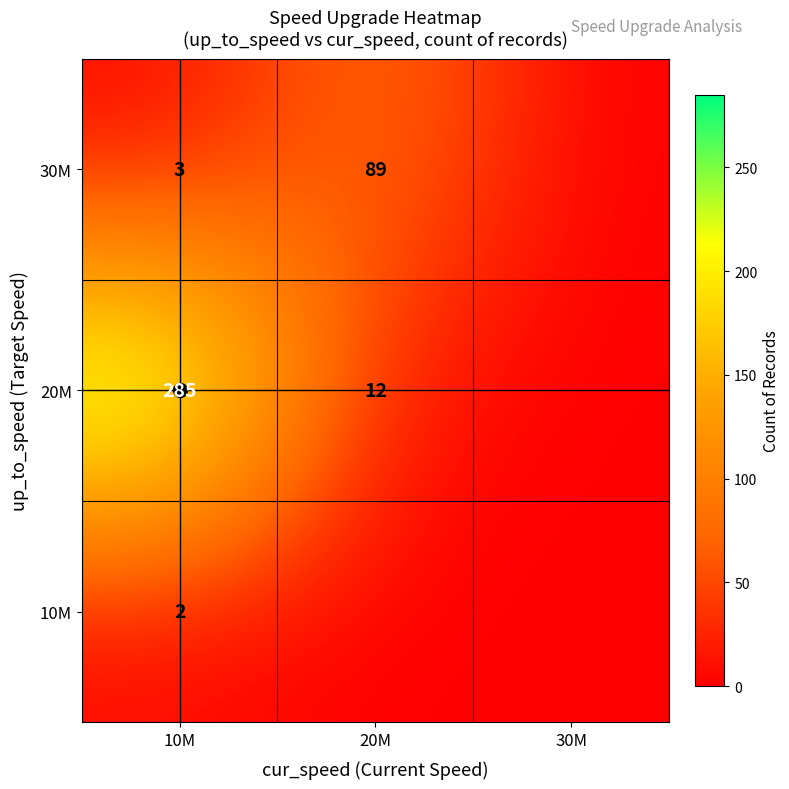

Rank the series by their maximum value, from highest to lowest.

20M, 30M, 10M